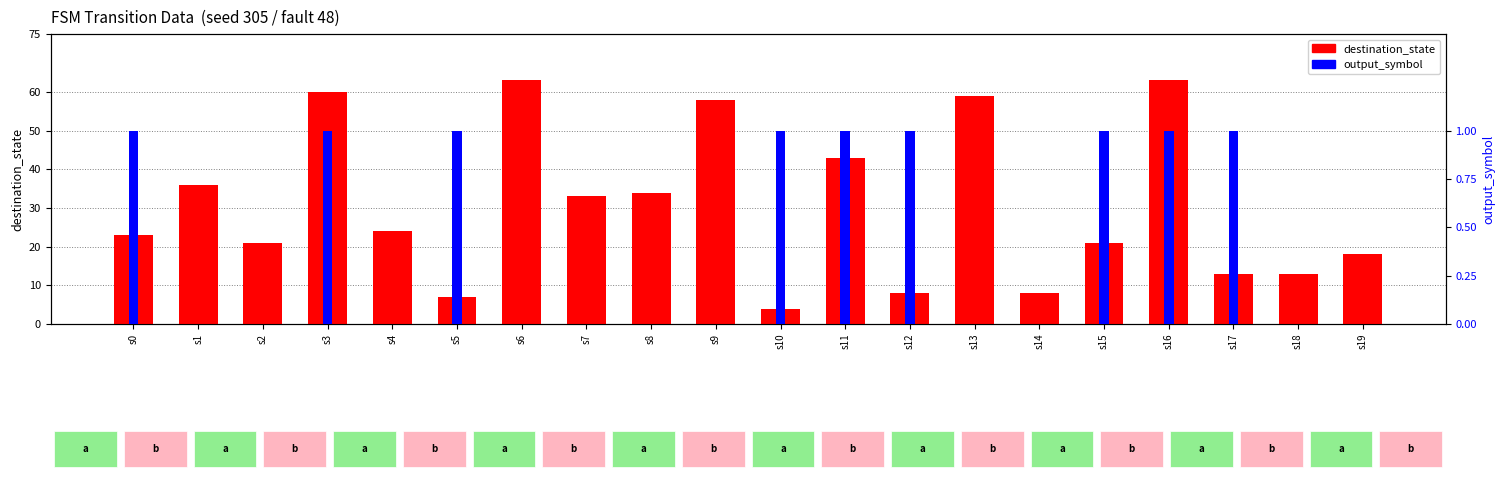

Which category has the highest value in the destination_state series?

s6